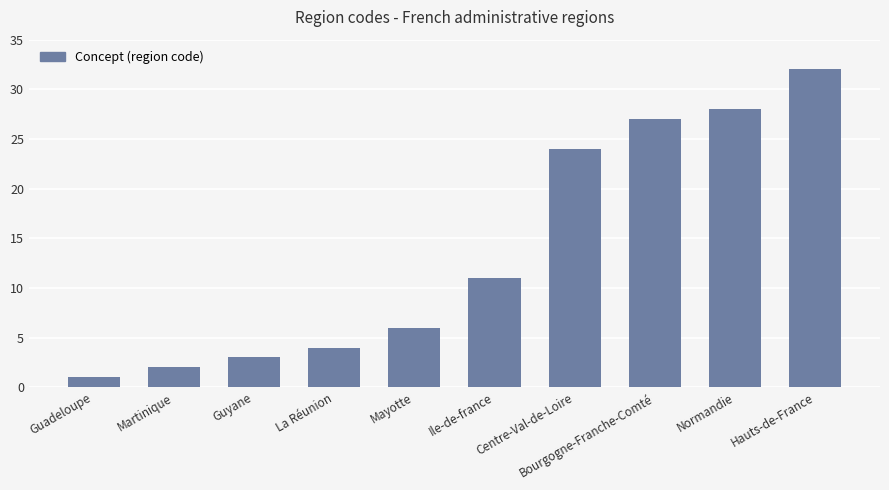

What is the change in value from Guyane to La Réunion?

+1